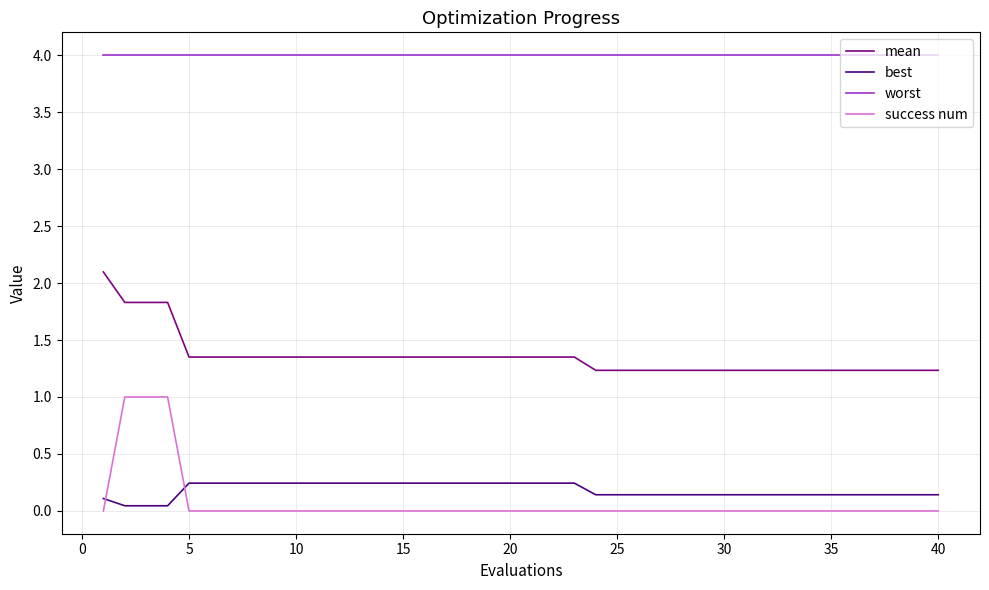

True or false: worst and best intersect in this chart.

False